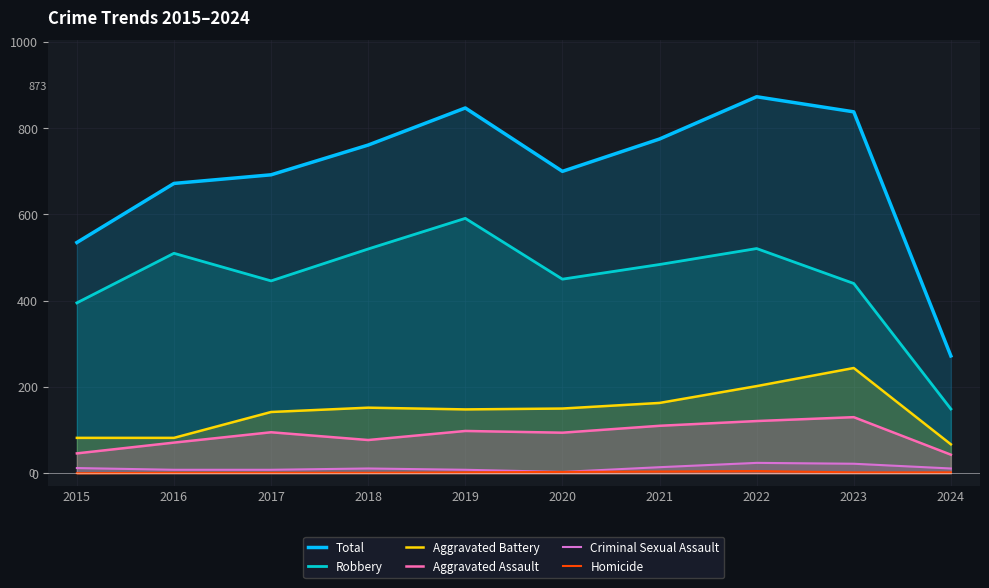

Which series has the largest total across all categories?

Total